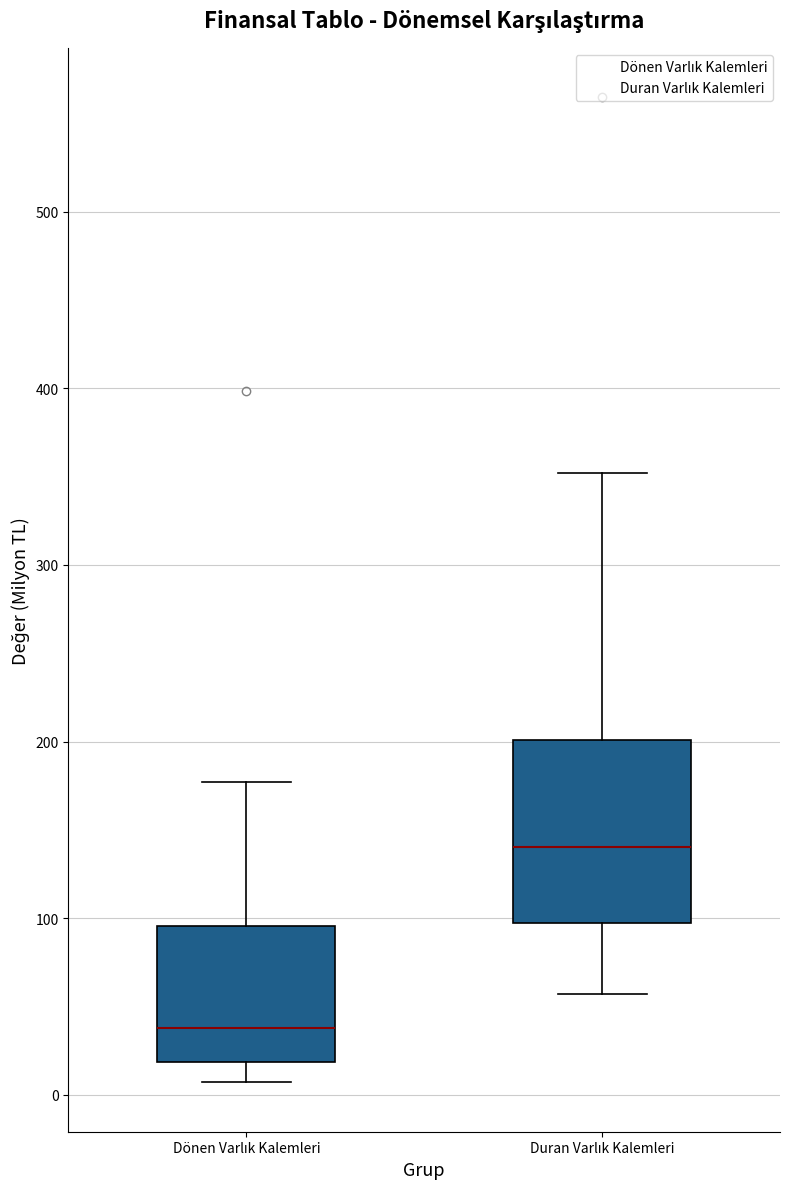

Reading left to right, transcribe this box plot: for each box, give where its median line is, the range the box spans, and where its two whiskers end, as read against the y-axis. The values are not printed on the chart, so give them approximately, as read against the axis.

Dönen Varlık Kalemleri: median 40, box 20 to 100, whiskers 10 to 180
Duran Varlık Kalemleri: median 140, box 100 to 200, whiskers 60 to 350